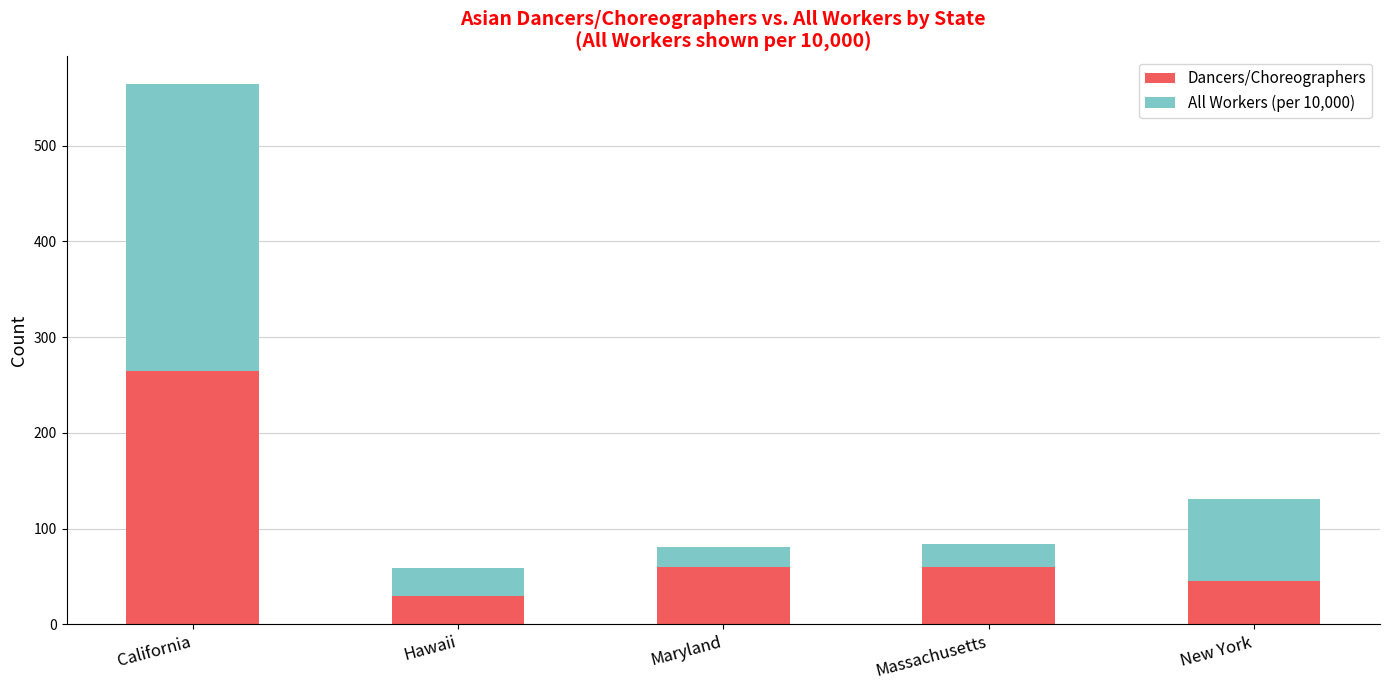

What is the total value across all series at Maryland?

81